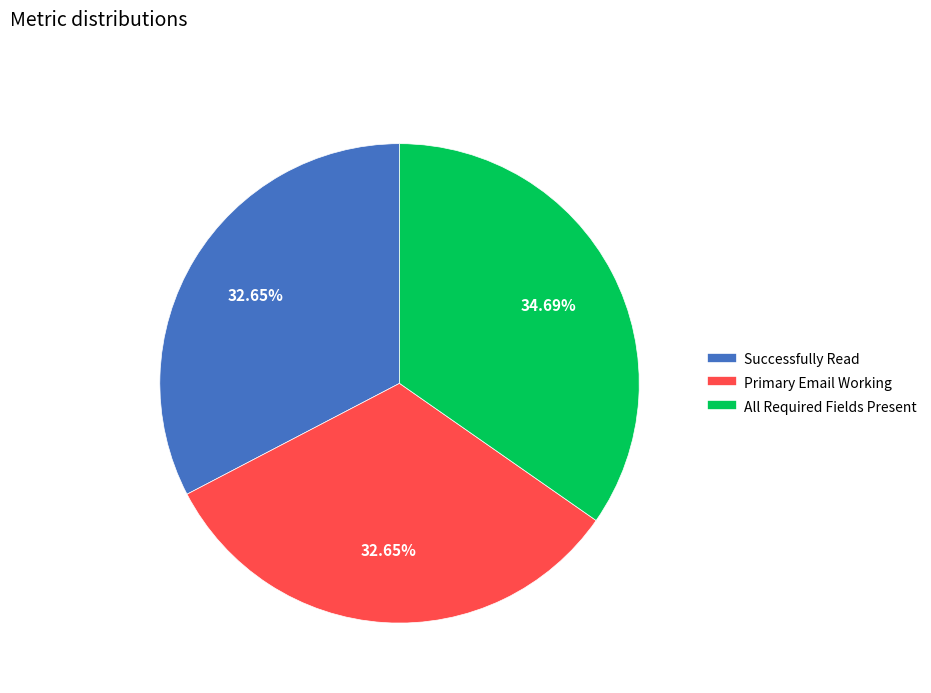

What percentage do Successfully Read and All Required Fields Present together represent?

67.3%